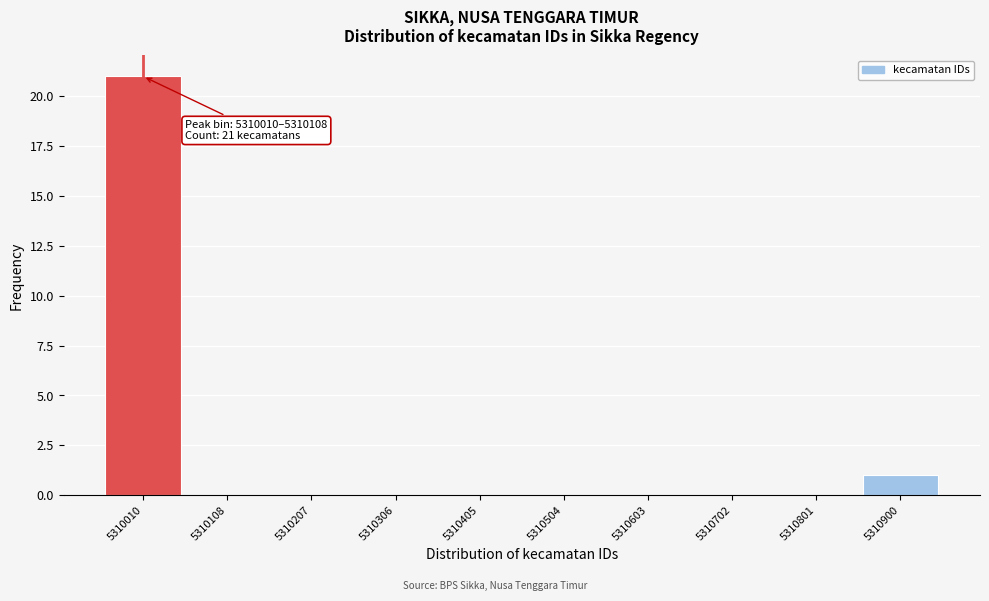

Reading left to right, what are all the values shown in this chart?

5310010=21	5310108=0	5310207=0	5310306=0	5310405=0	5310504=0	5310603=0	5310702=0	5310801=0	5310900=1